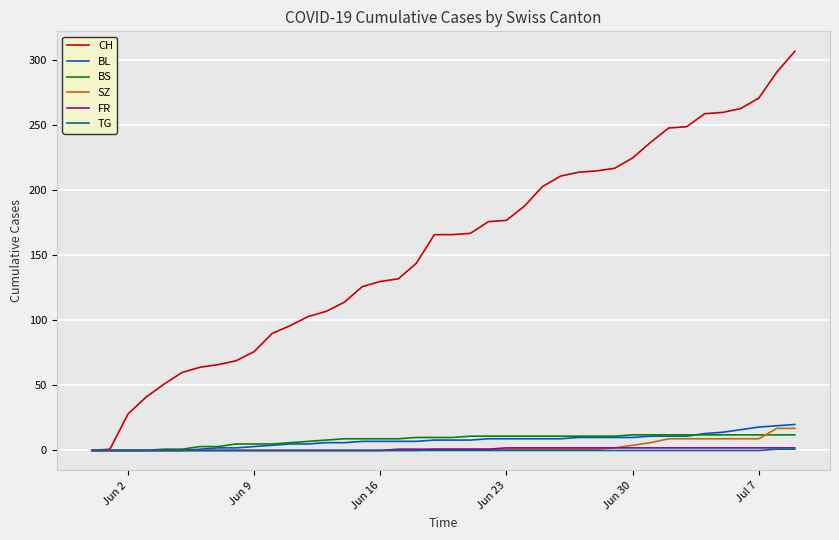

What is the highest value of the SZ series?

17